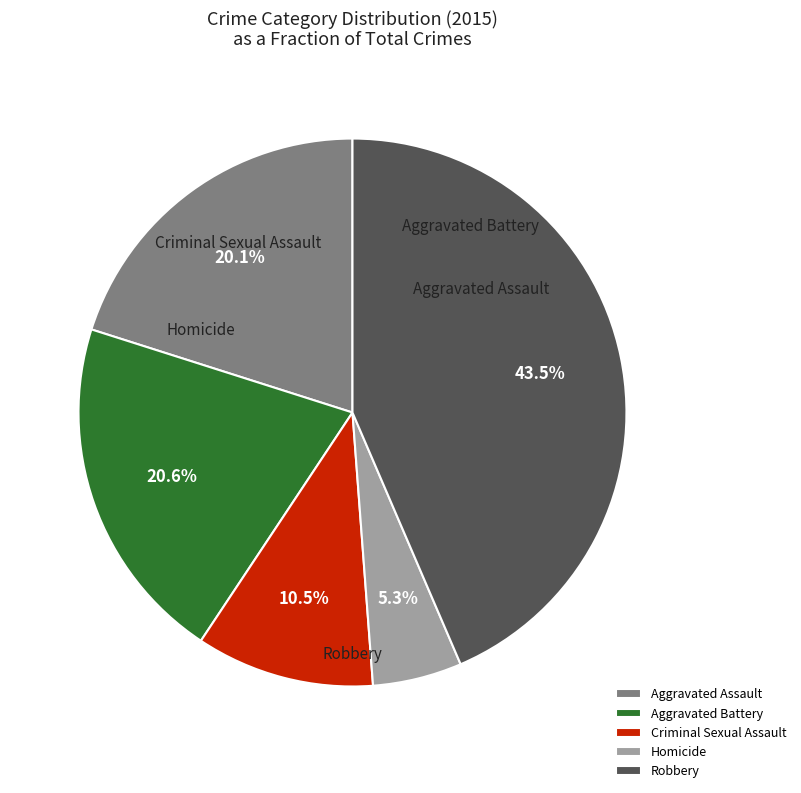

Is there any slice that represents more than half of the pie?

No